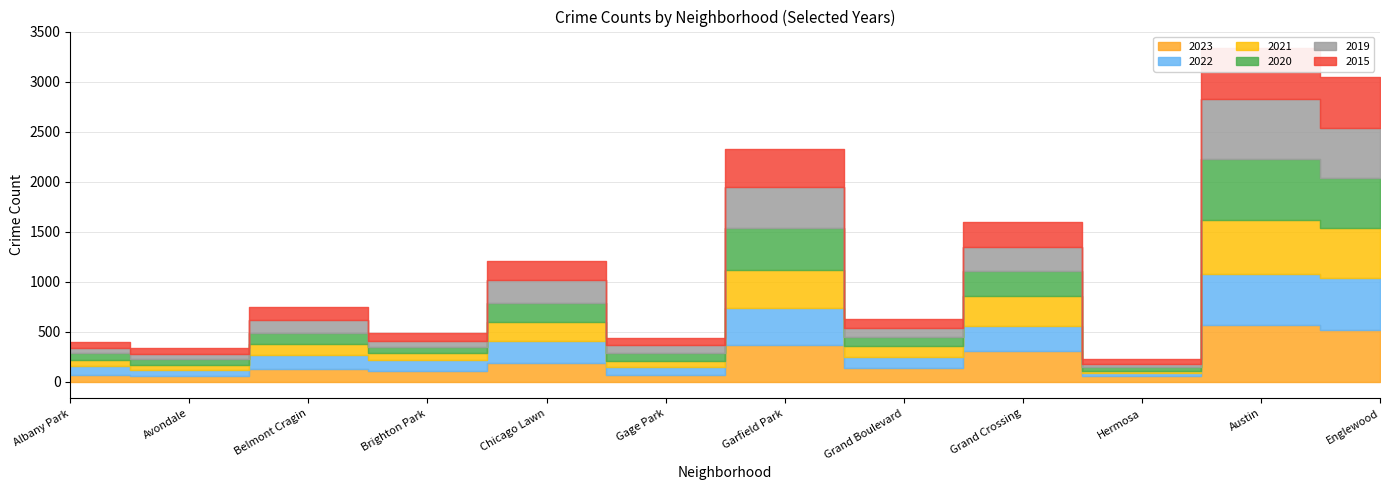

Which series ends up on top after the final intersection of 2020 and 2015?

2015